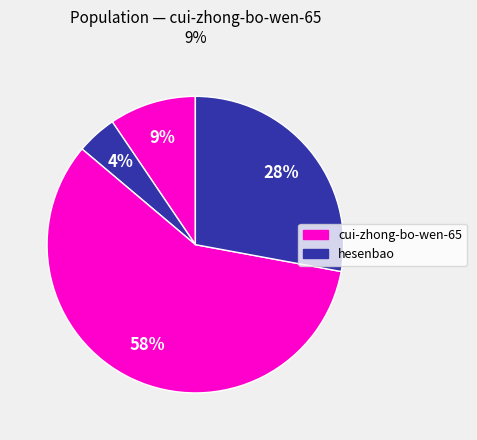

How many slices are in this pie chart?

4